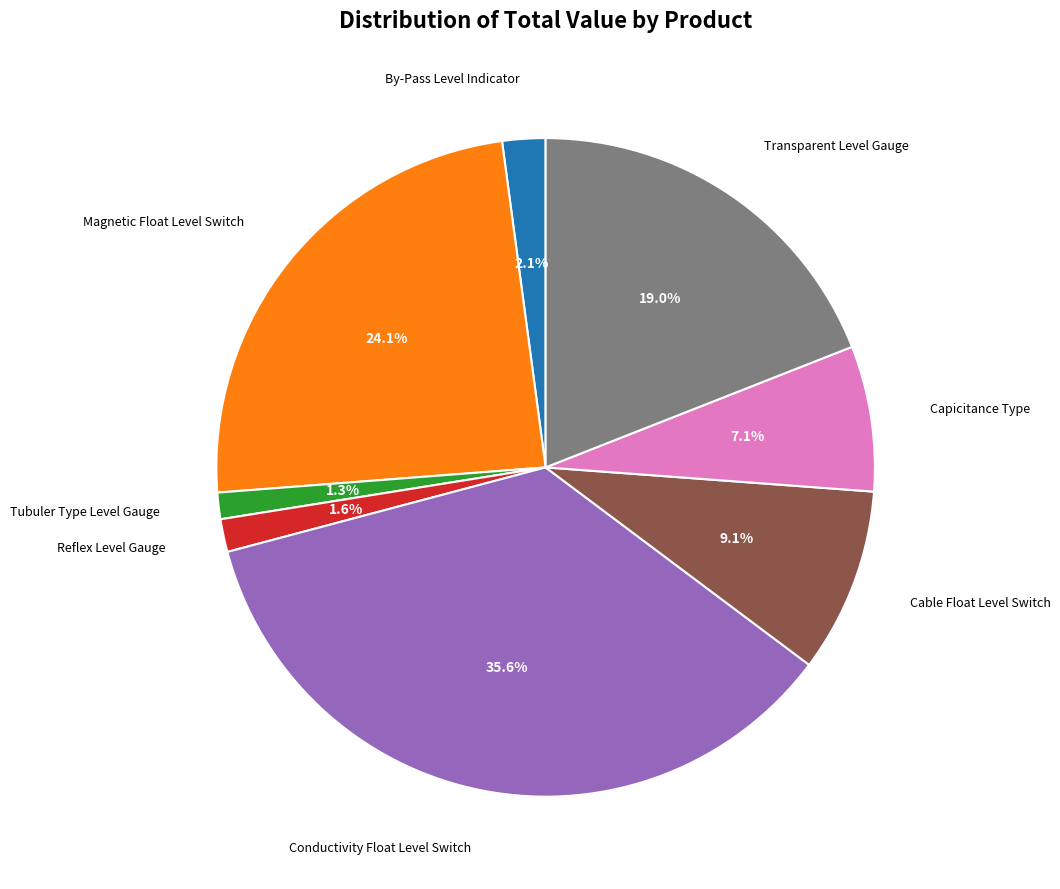

How many slices are in this pie chart?

8